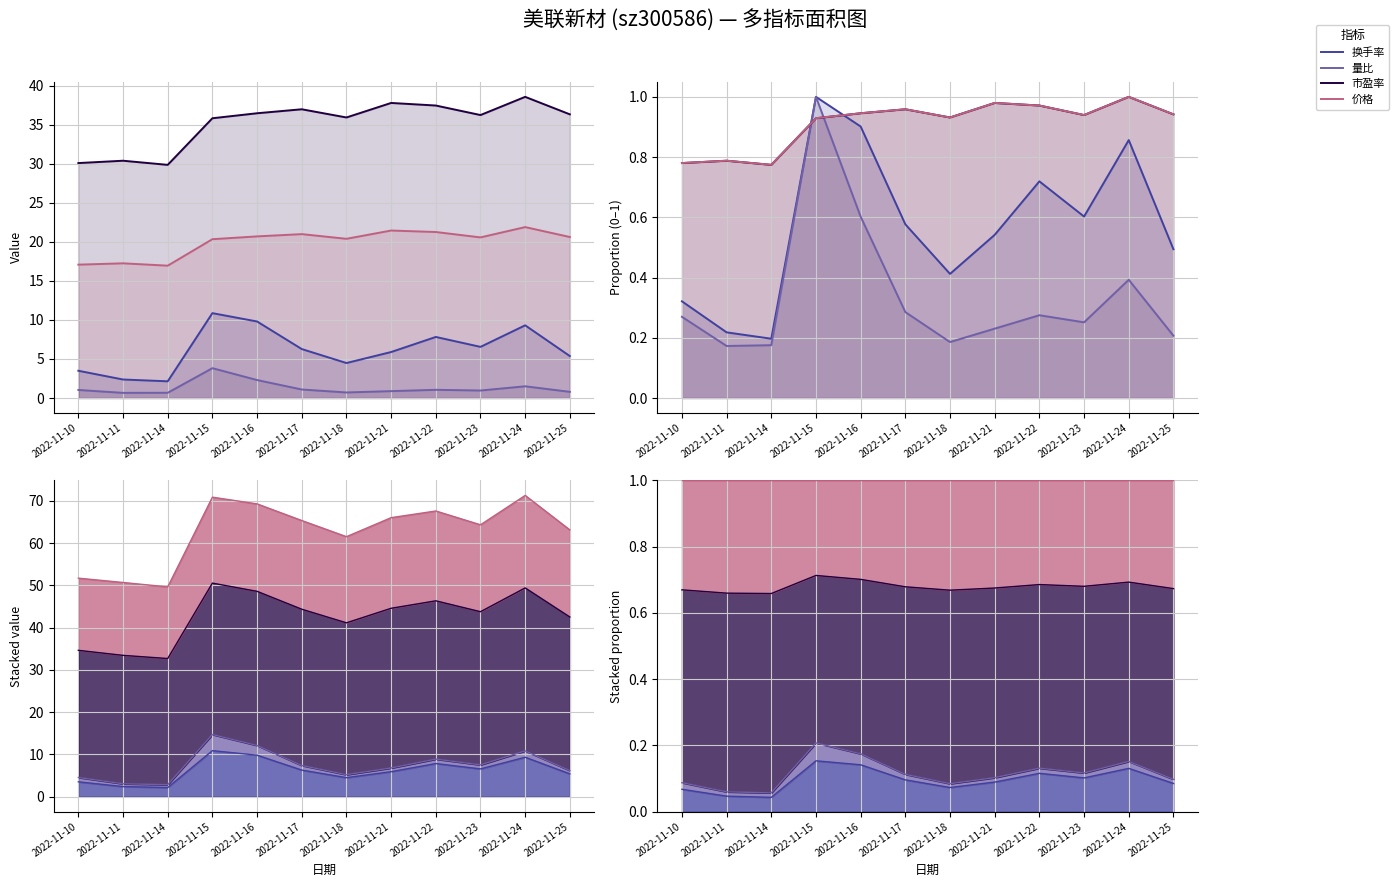

What is the difference between the 量比 values at 2022-11-15 and 2022-11-16?

0.4